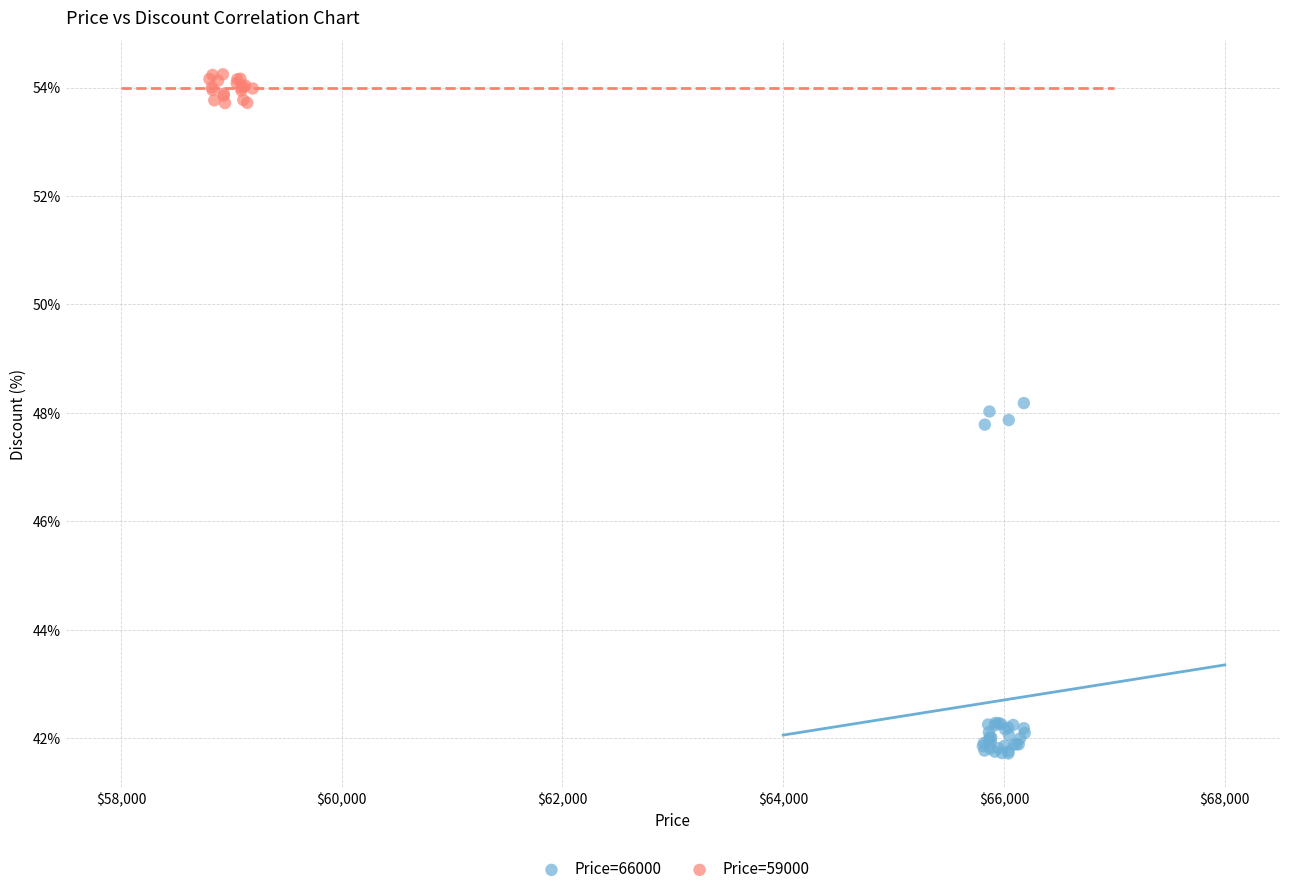

Which series contains the highest Y value?

Price=59000